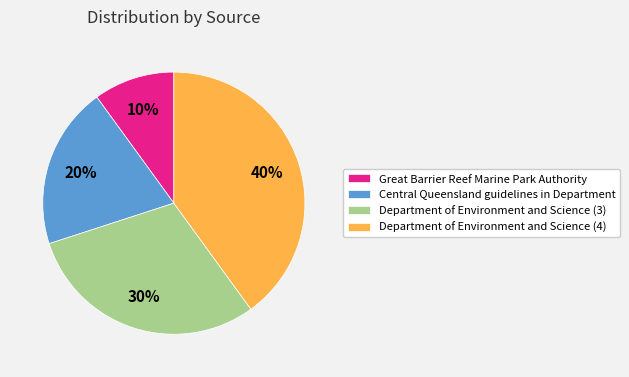

How many slices are in this pie chart?

4